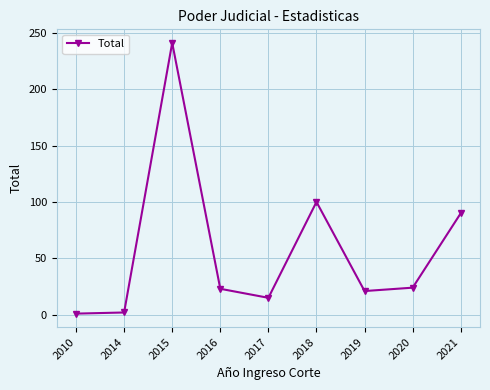

How many interior local peaks (higher than both neighbors) does the data have?

2